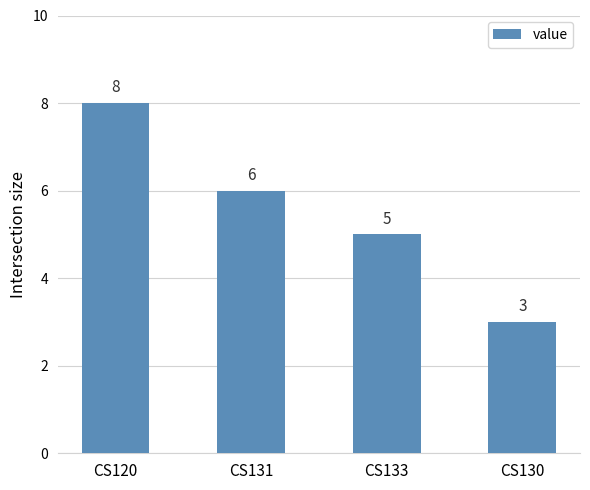

At which label does the data first exceed 6?

CS120